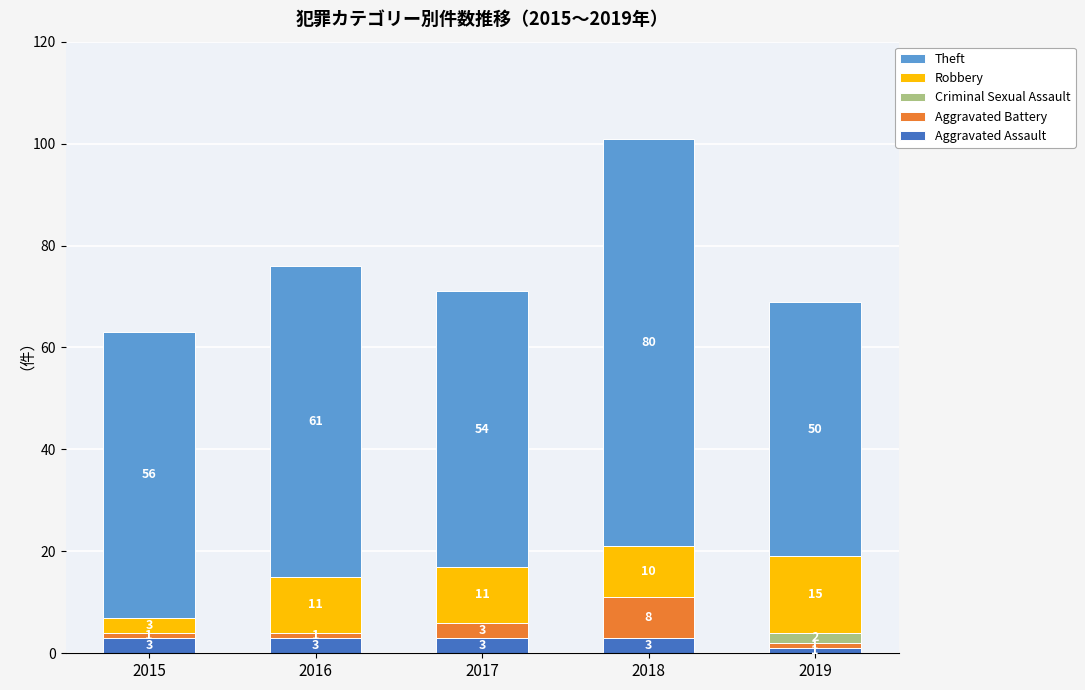

At which category is the sum across all series the highest?

2018